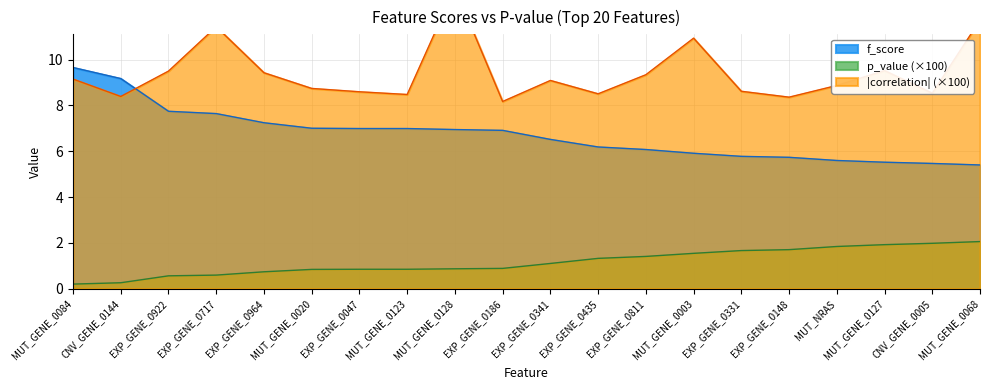

Rank the series by their maximum value, from lowest to highest.

p_value, f_score, correlation_abs